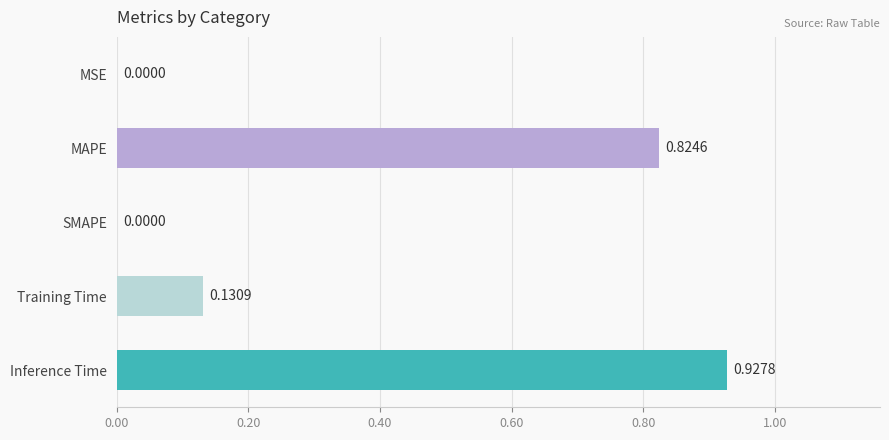

What is the sum of all values?

1.9